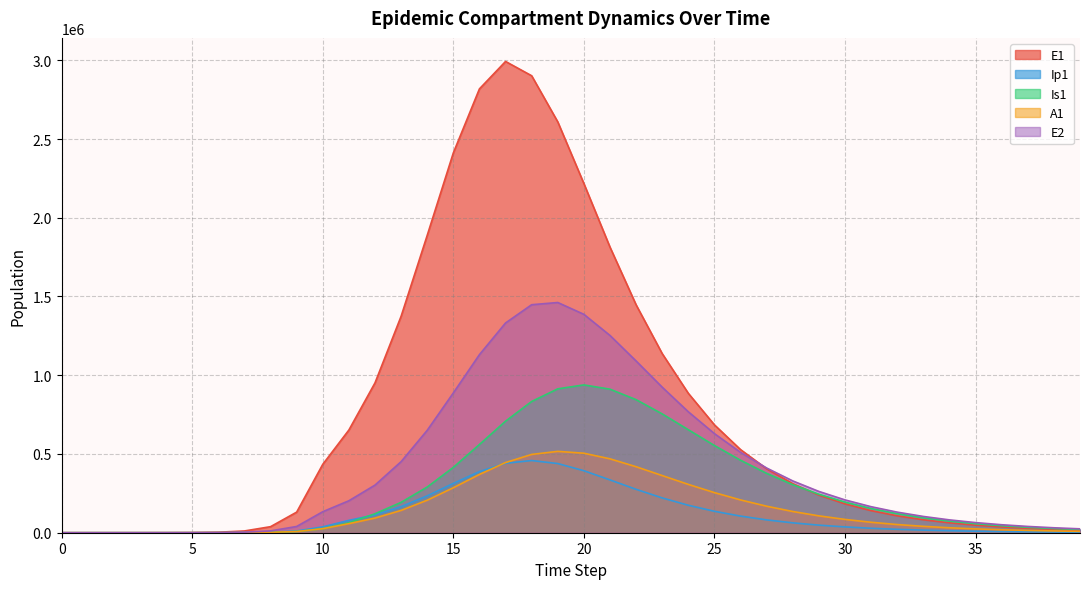

At how many categories does at least one series exceed 774851?

13